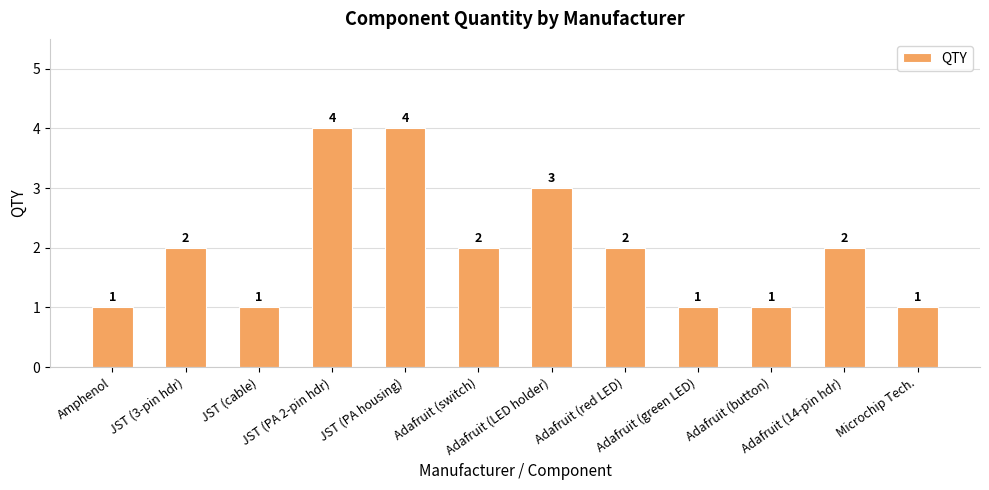

How many values are between 1 and 3?

10